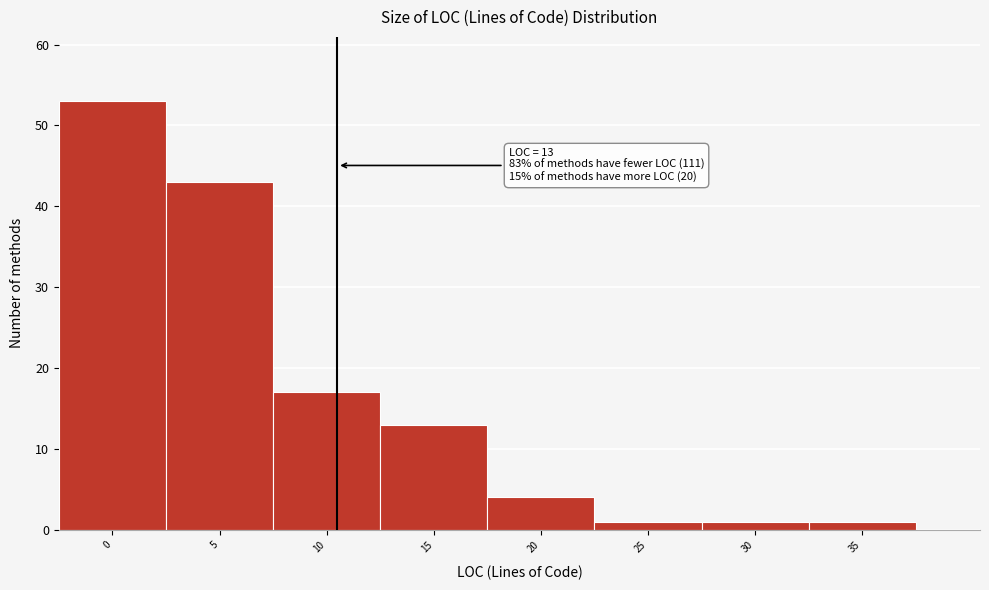

Reading left to right, transcribe all the data shown in this chart.

53	43	17	13	4	1	1	1